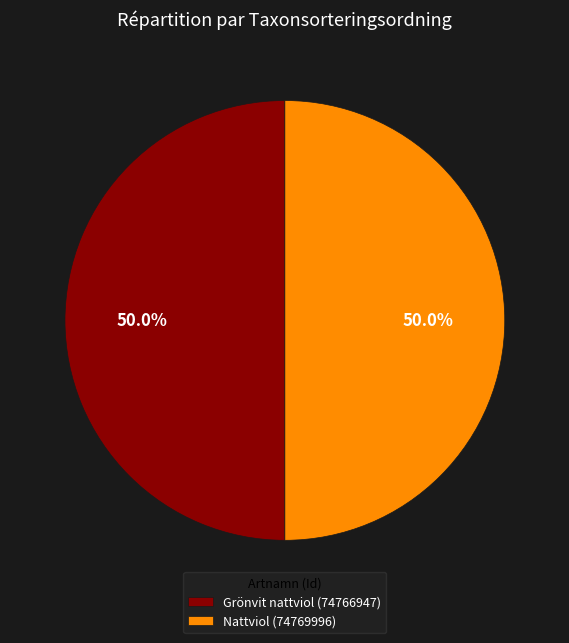

Count the number of slices in the pie.

2